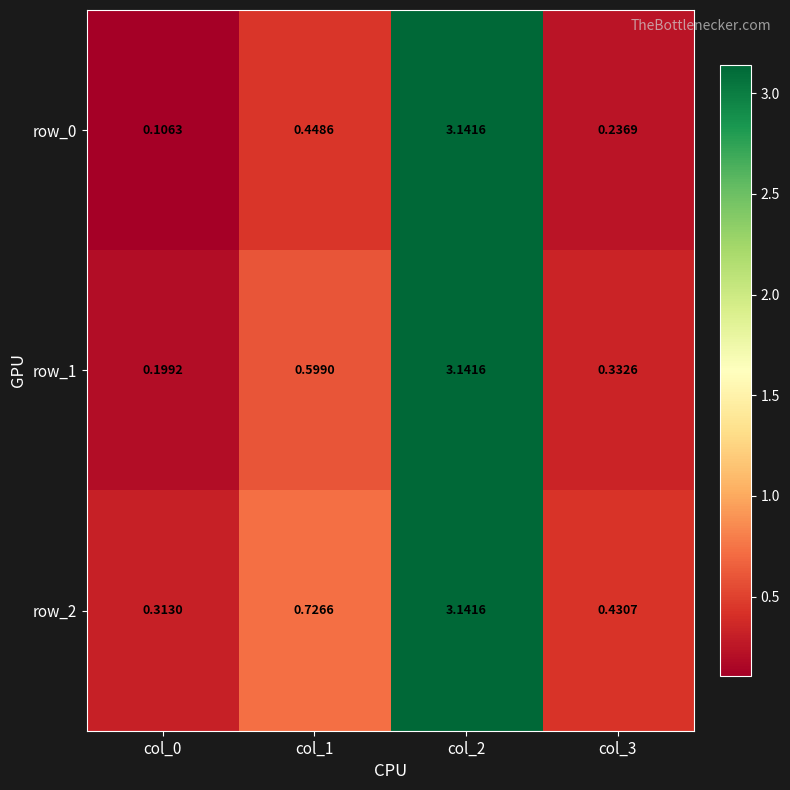

How many distinct data groups are displayed?

3